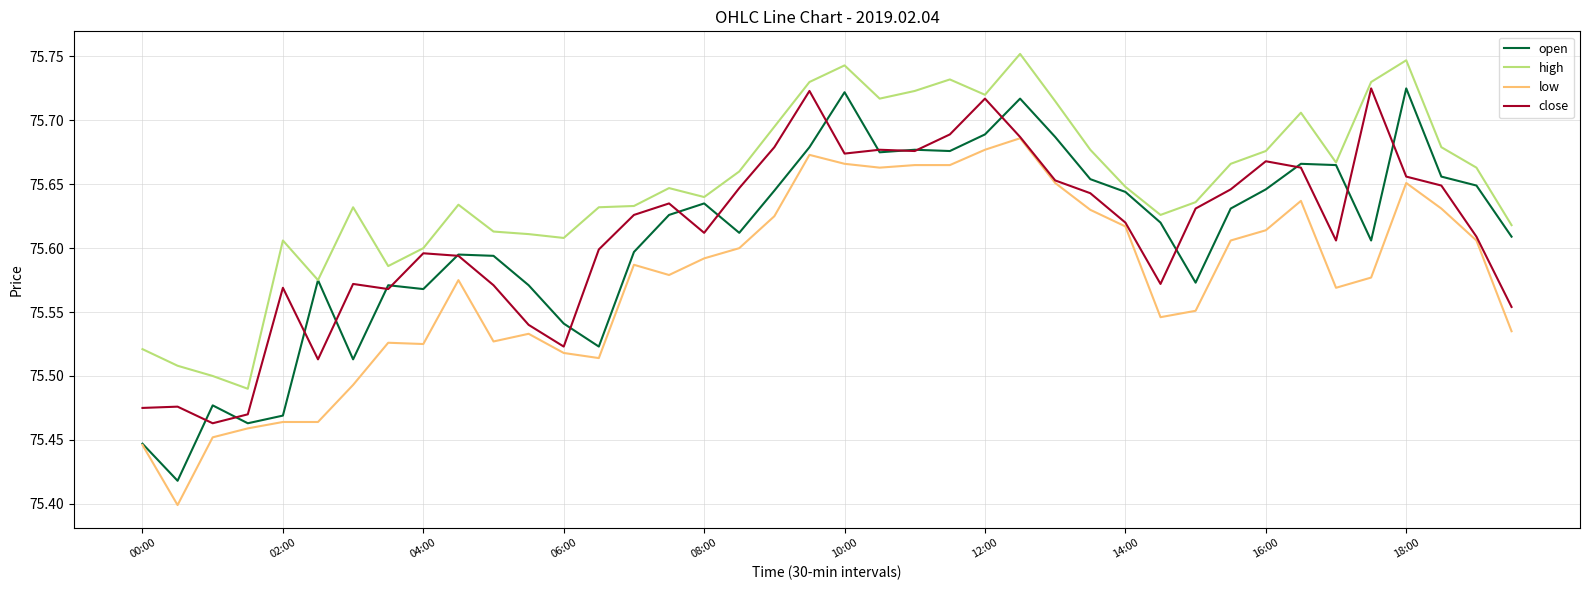

True or false: high and low intersect in this chart.

False